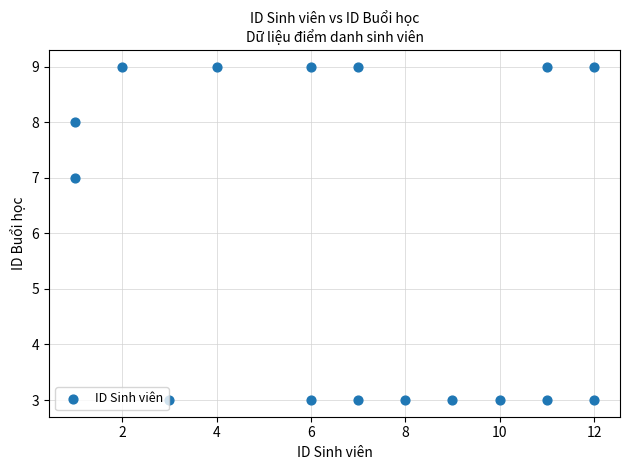

What Y value in the scatter plot is closest to 6?

7